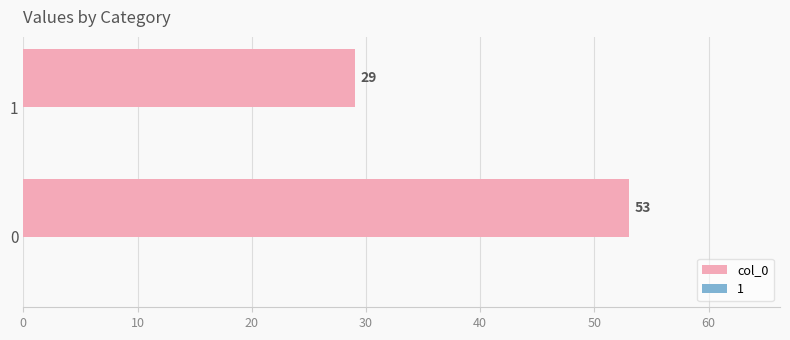

How many bars are there in total?

2